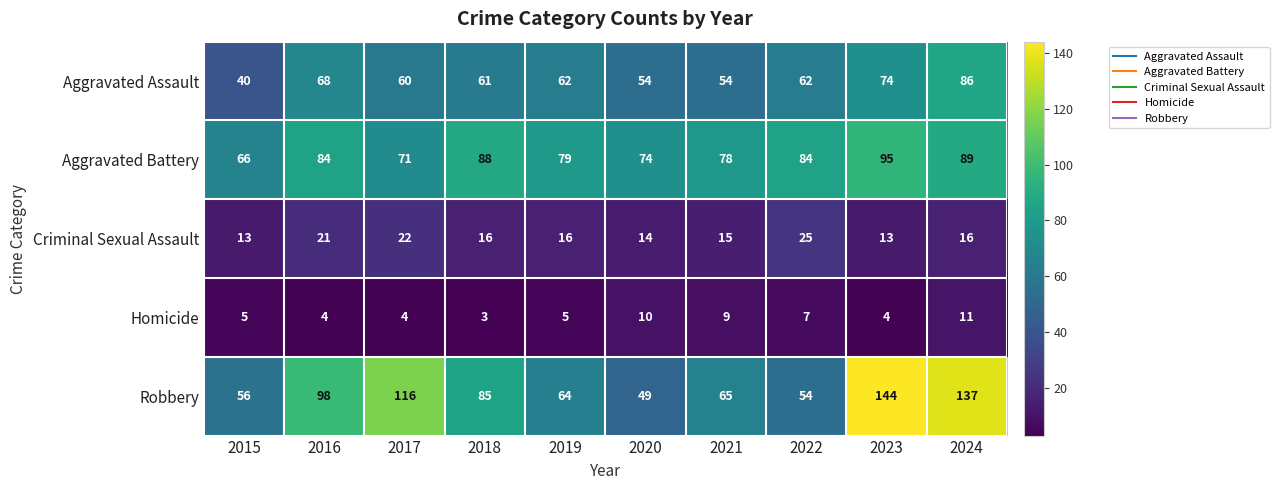

The Homicide series shows 9 at 2021. True or false?

True